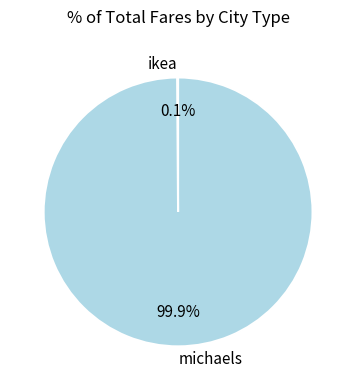

What portion of the pie excludes michaels?

0.1%